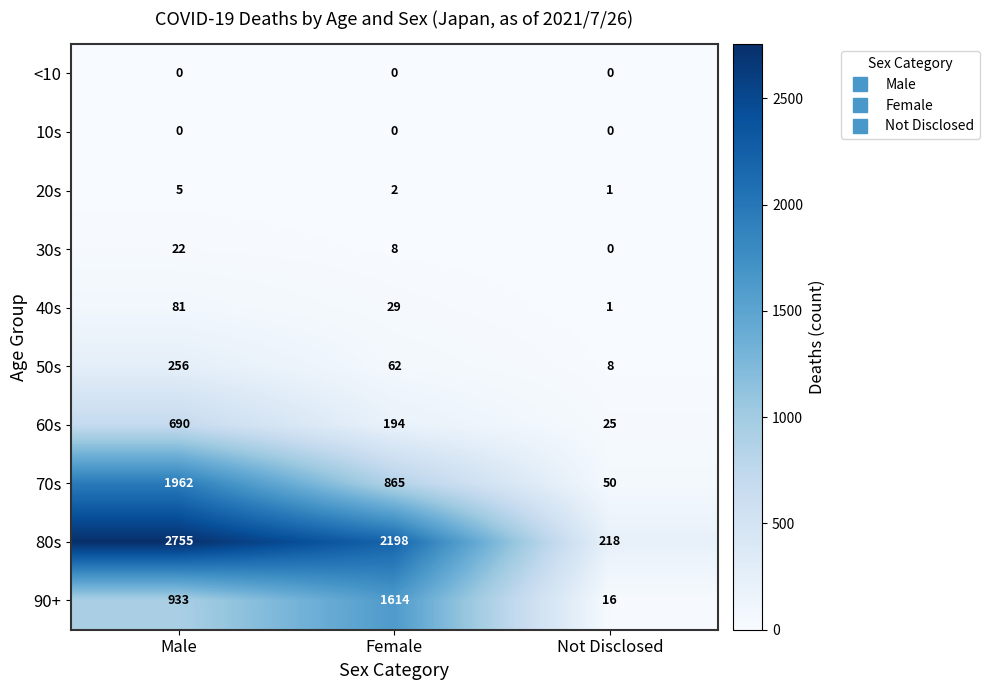

At which category is the sum across all series the highest?

Male